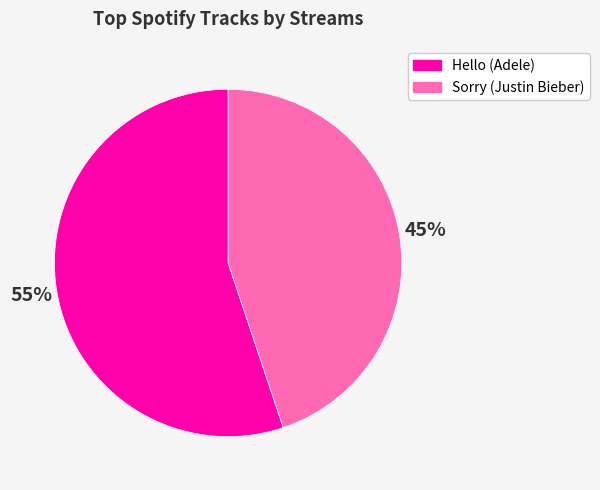

The Sorry slice represents 50% of the pie. True or false?

False